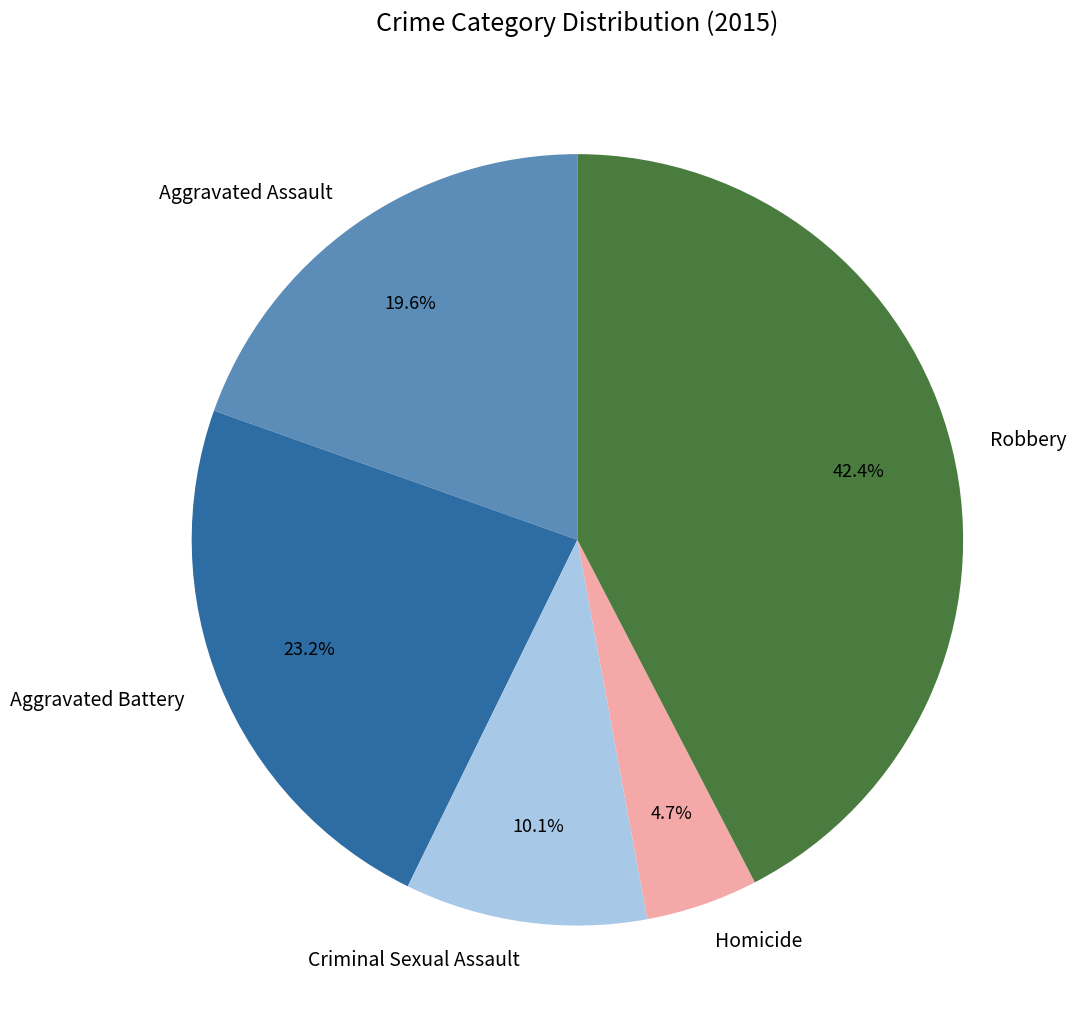

Rank the categories by value from lowest to highest.

Homicide, Criminal Sexual Assault, Aggravated Assault, Aggravated Battery, Robbery